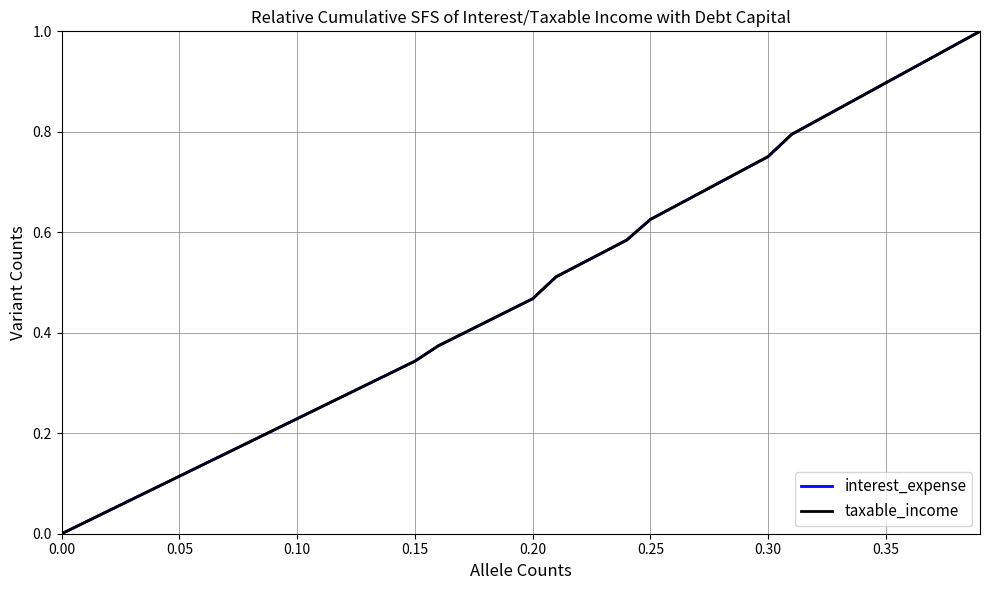

Does the chart display data point markers on the line(s)?

No